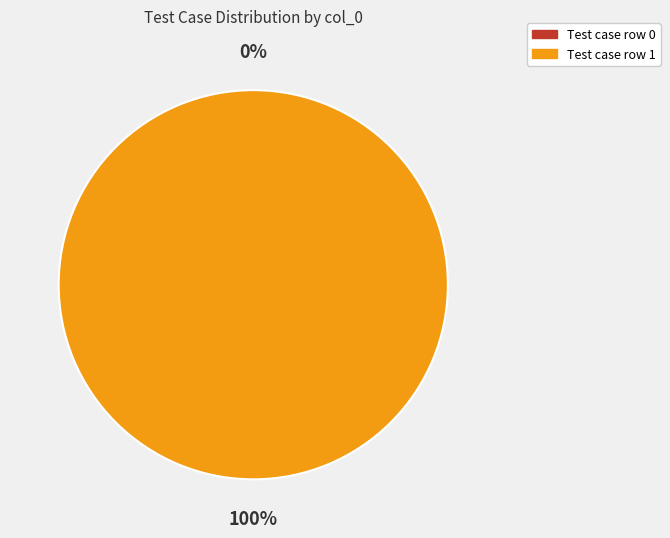

To the nearest percent, what is the average slice percentage?

50%